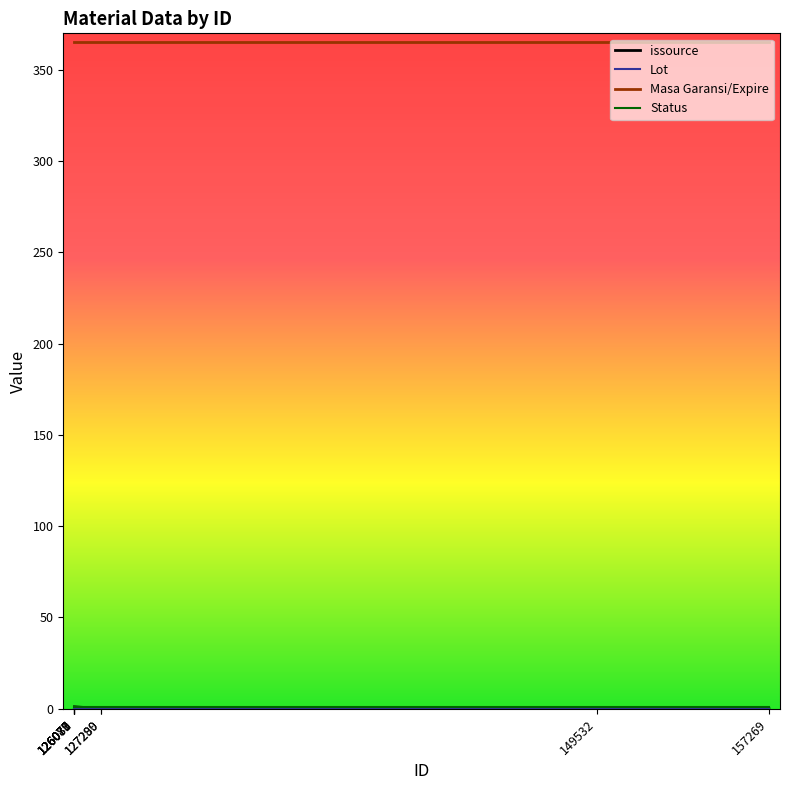

What is the maximum value shown in the chart?

365